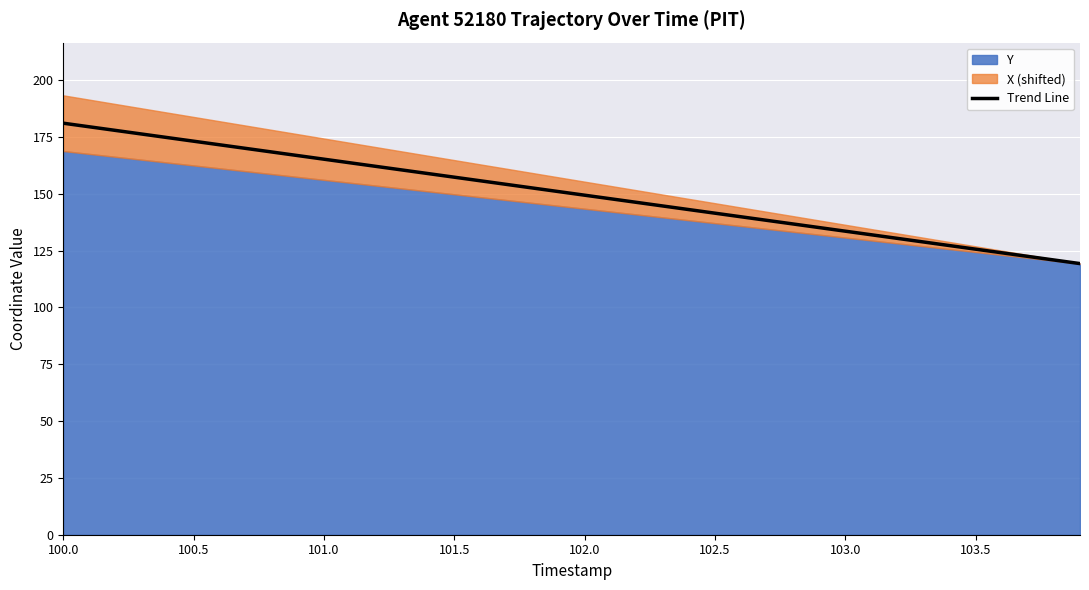

What is the minimum value for Trend Line?

119.3